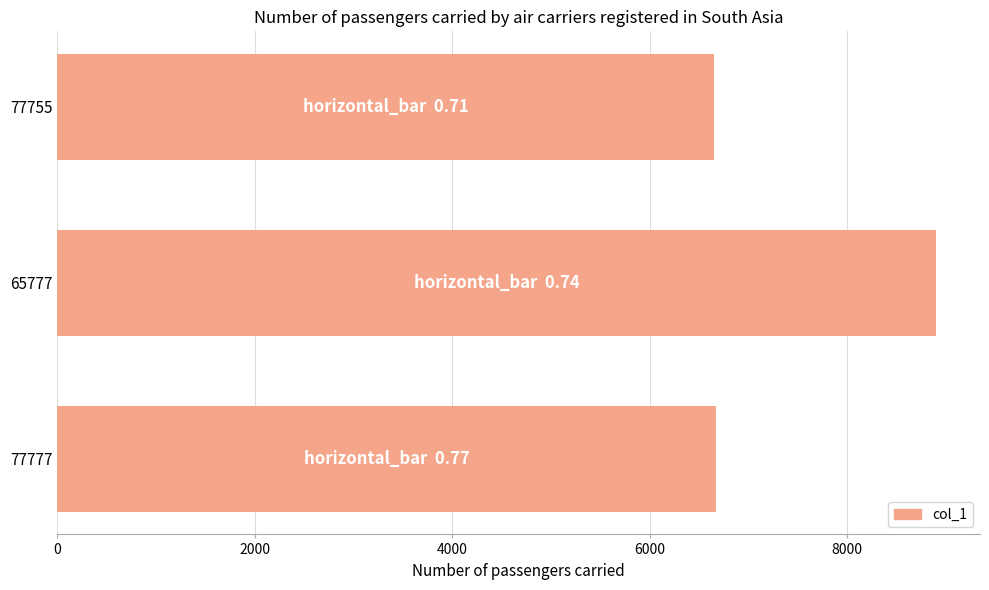

What is the minimum value shown in the chart?

6655